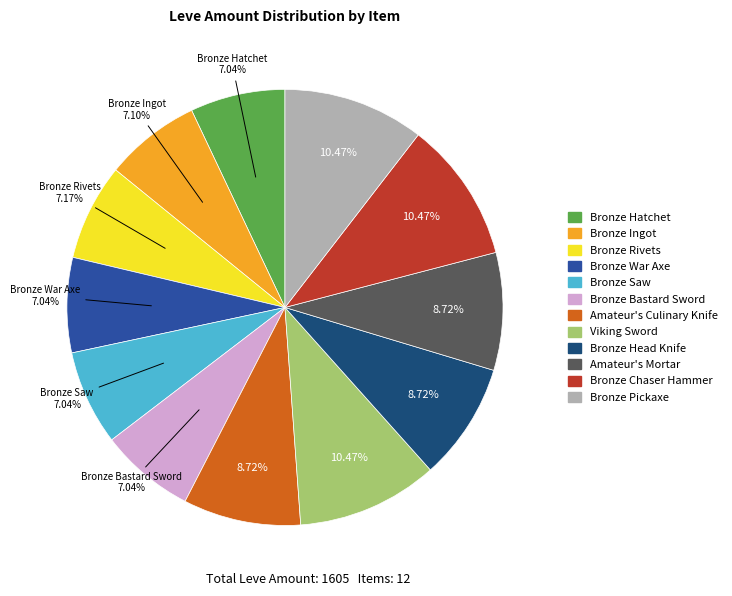

To the nearest percent, what is the difference between the largest and smallest slice percentages?

3%